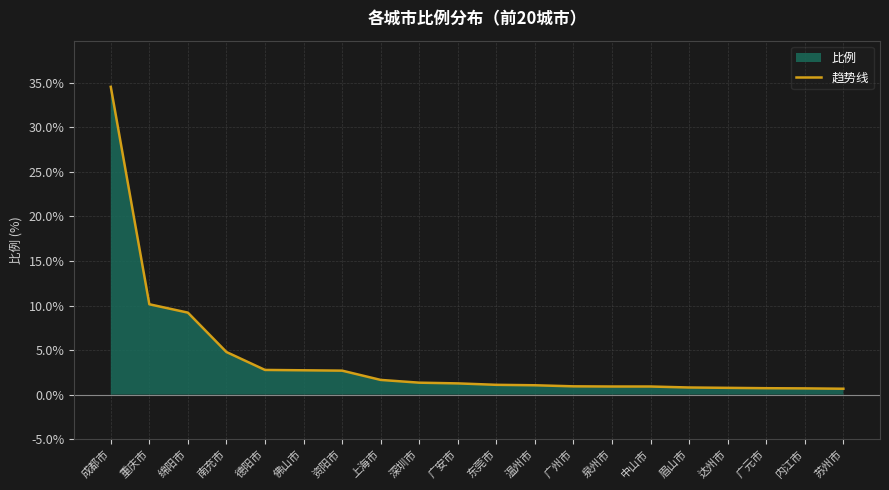

What is the value of the 3rd point from the left?

9.2